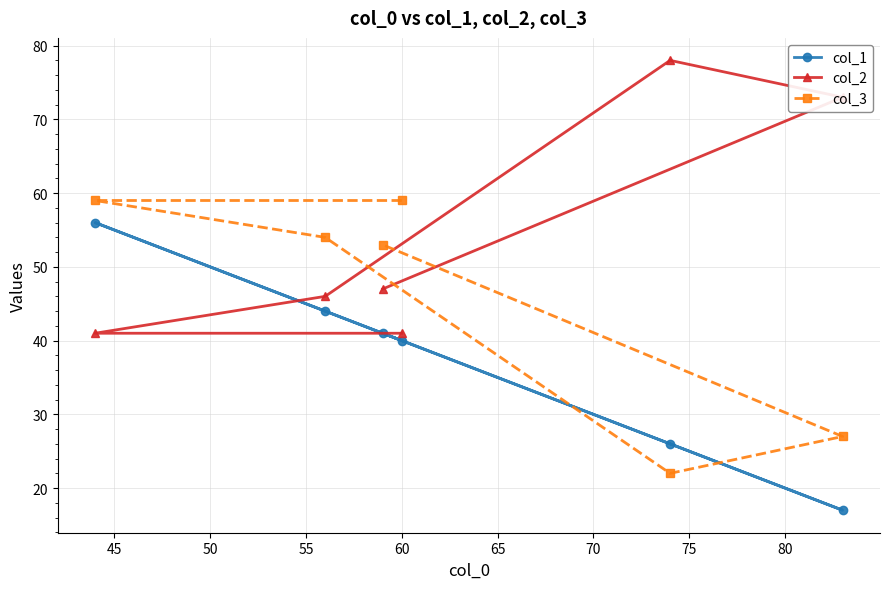

Which series has the largest total across all categories?

col_2